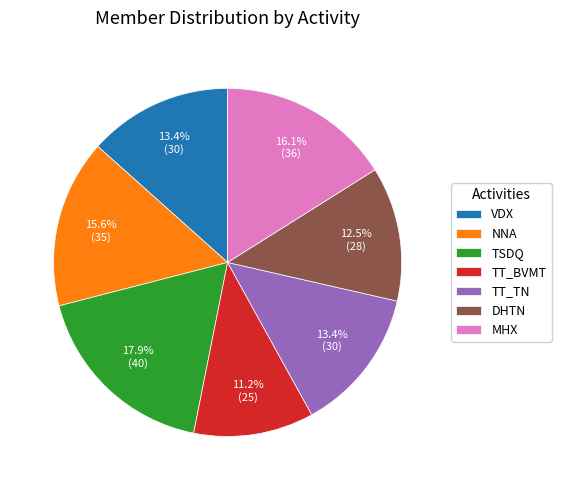

What is the ratio of the value at MHX to the value at TSDQ?

0.9